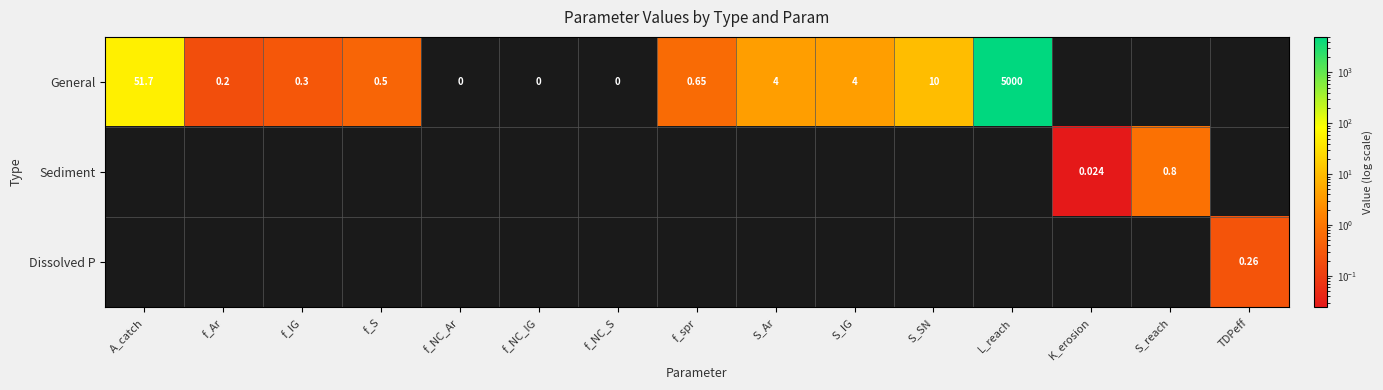

What is the maximum value shown in the chart?

5000.0